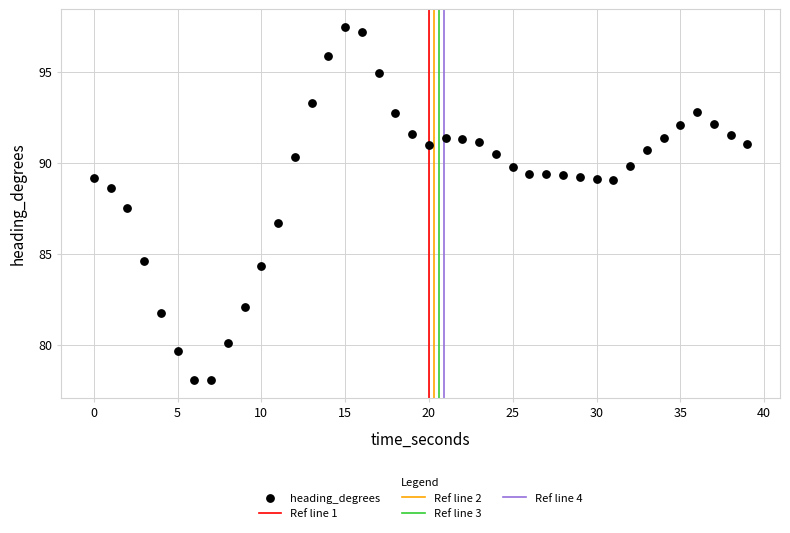

What is the range of X values (max minus min)?

39.0